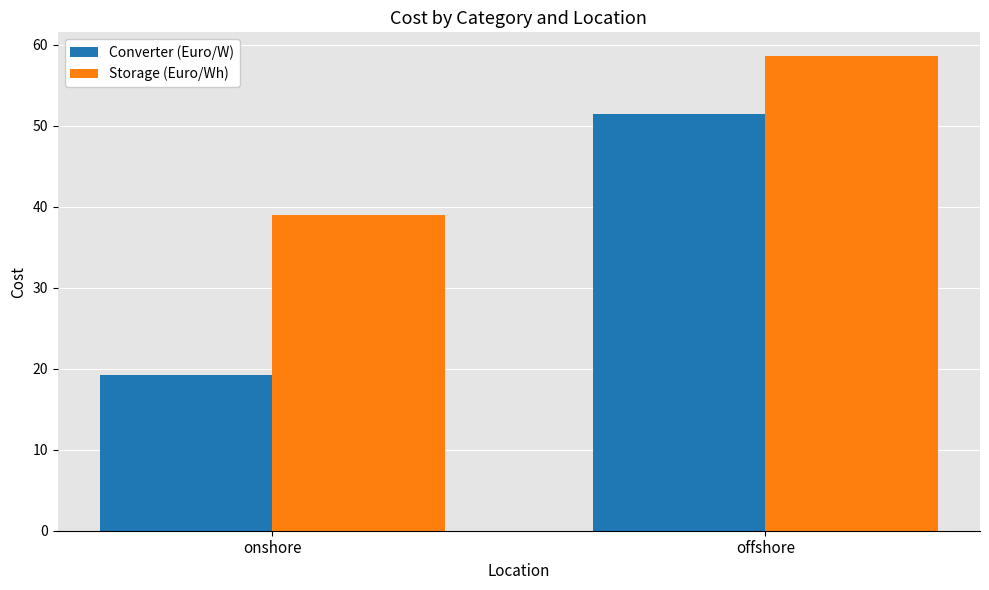

Which series has the widest spread of values?

Converter (Euro/W)